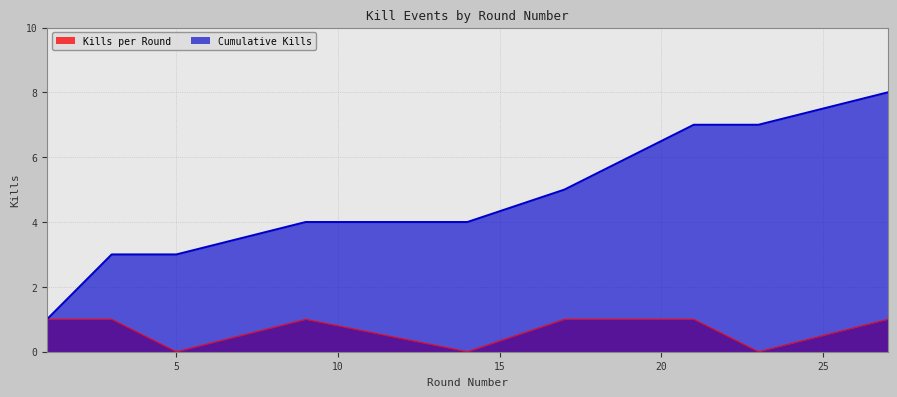

What is the value of the Cumulative Kills point at the 2nd from the left?

2